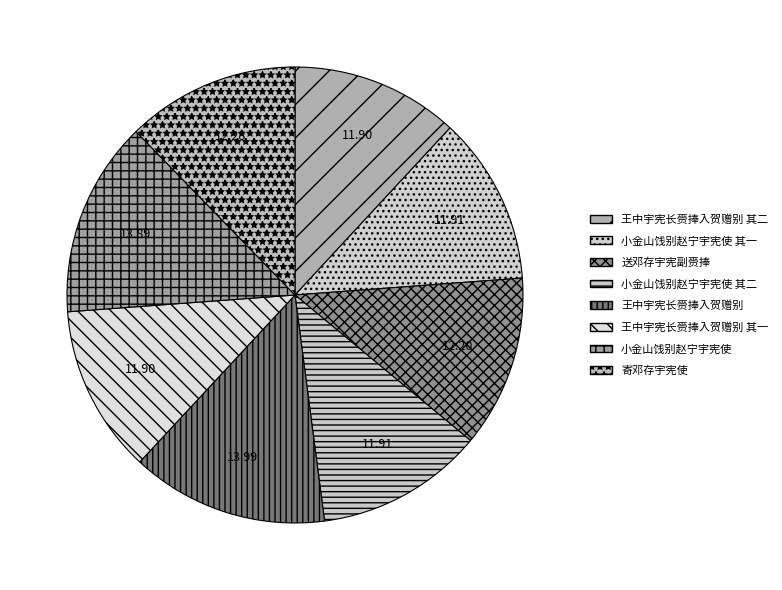

Between 王中宇宪长赍捧入贺赠别 其二 and 小金山饯别赵宁宇宪使 其一, which is larger?

小金山饯别赵宁宇宪使 其一